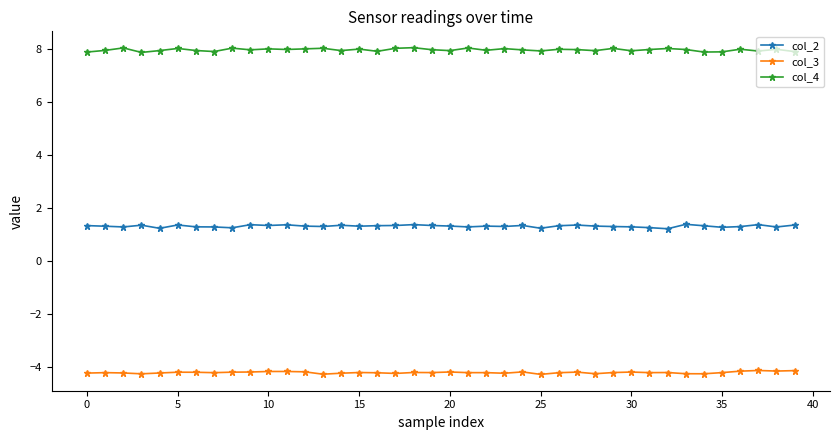

True or false: col_3 and col_4 cross at least once.

False